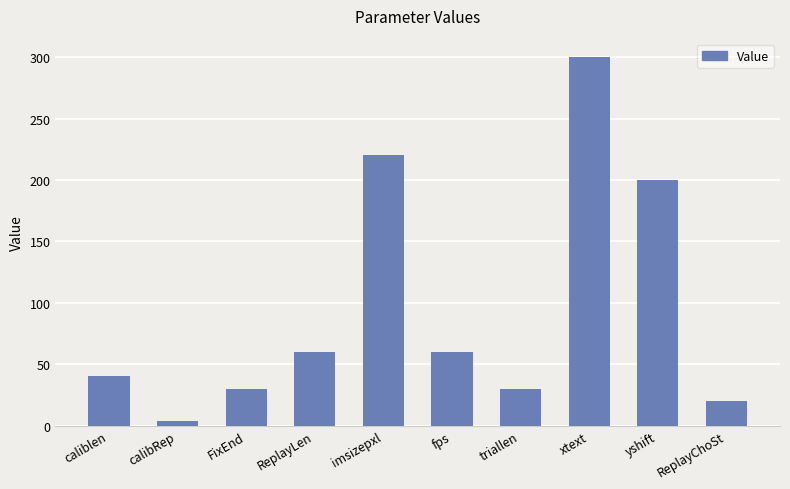

At which label is the value closest to 152?

yshift